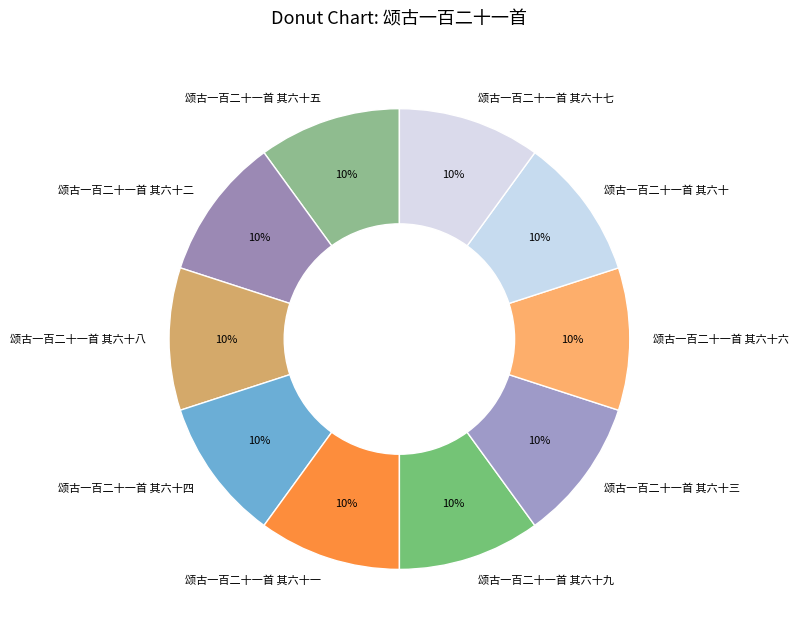

Does 颂古一百二十一首 其六十四 account for over 50% of the chart?

No